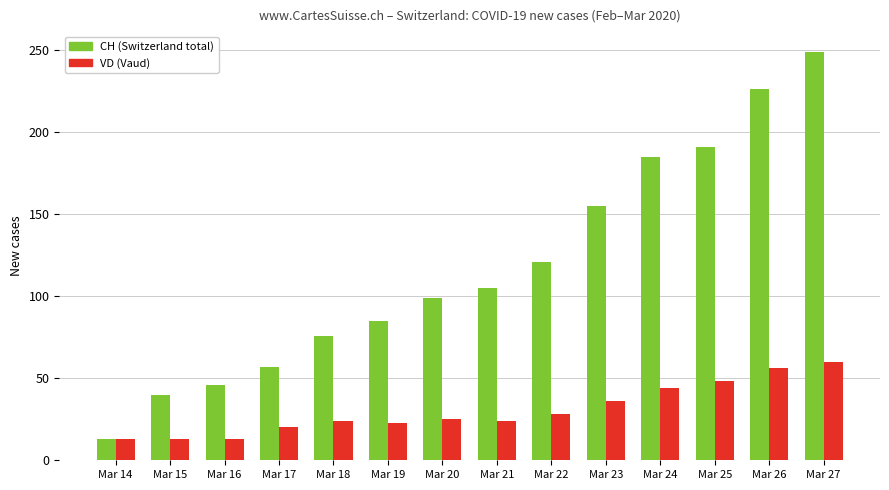

At which category is the sum across all series the highest?

Mar 27